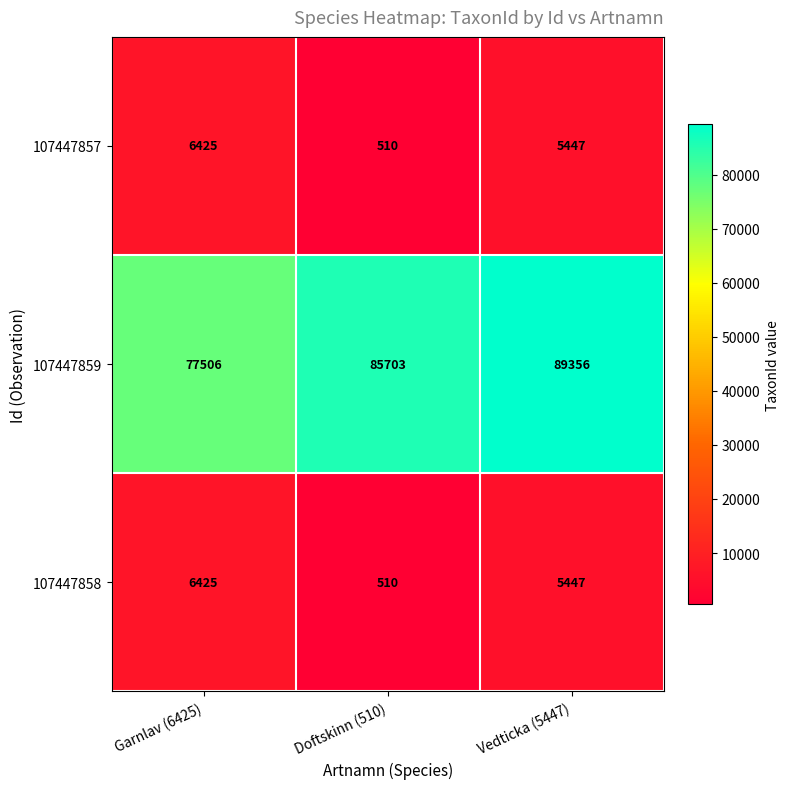

Read the 107447859 value at Vedticka (5447), to the nearest 10.

89360